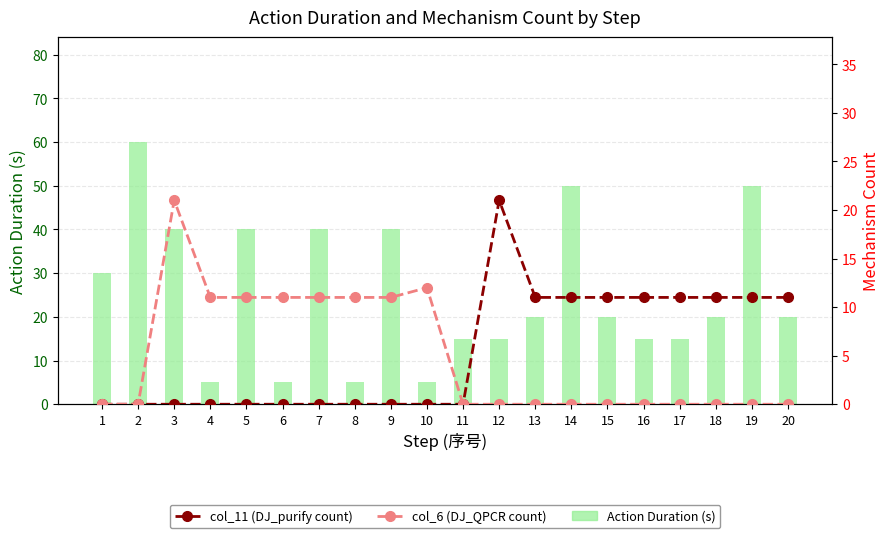

Which has a higher value, 2 or 12?

2